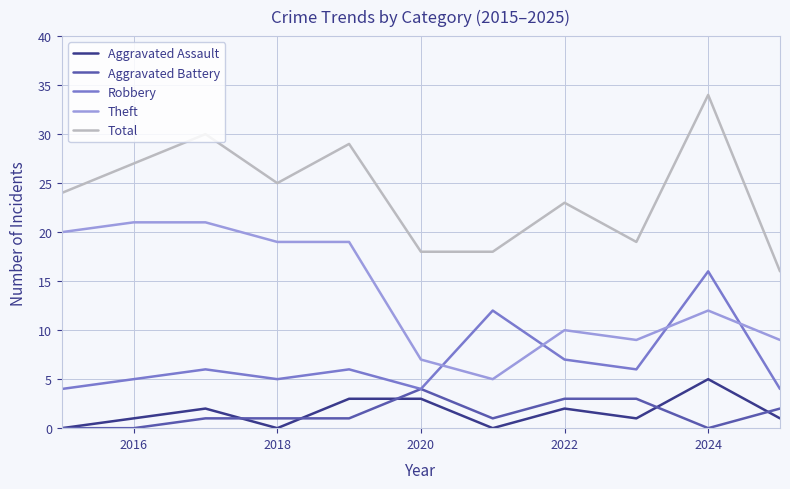

True or false: Aggravated Assault and Theft intersect in this chart.

False